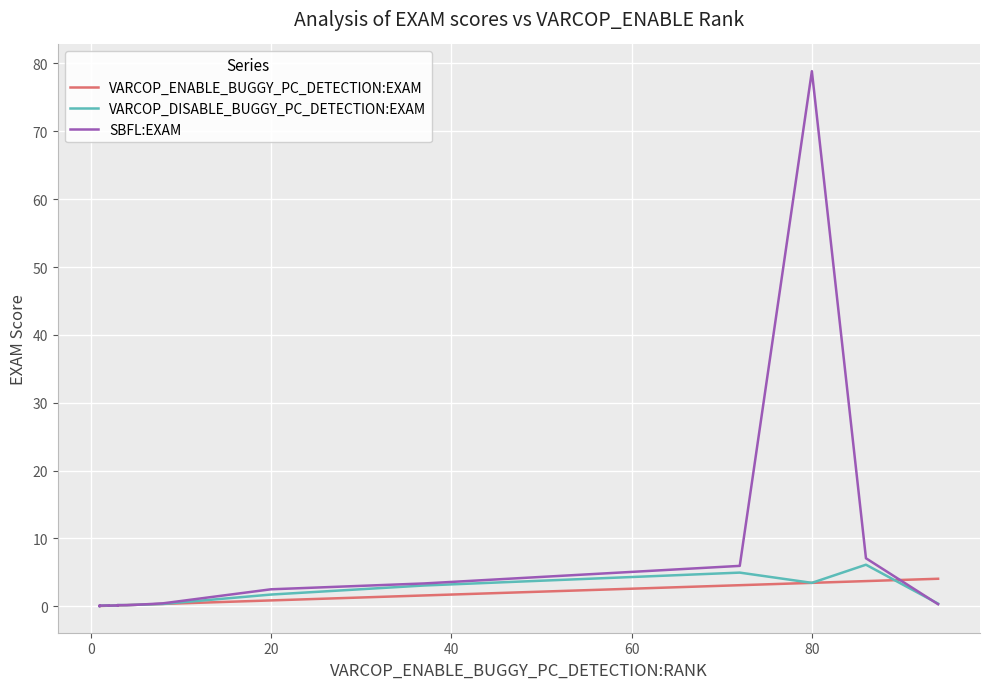

Rank the series by their maximum value, from highest to lowest.

SBFL:EXAM, VARCOP_DISABLE_BUGGY_PC_DETECTION:EXAM, VARCOP_ENABLE_BUGGY_PC_DETECTION:EXAM